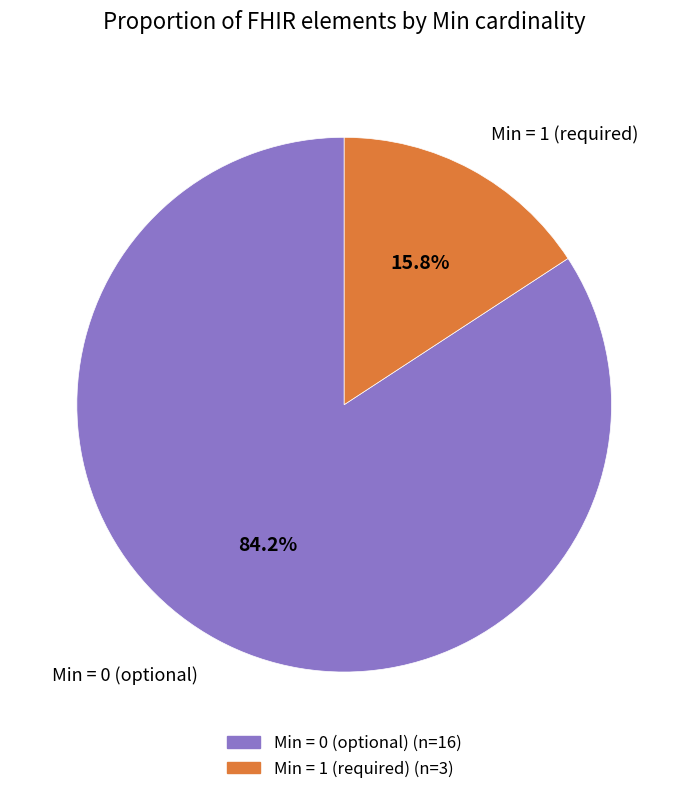

Count the number of slices in the pie.

2